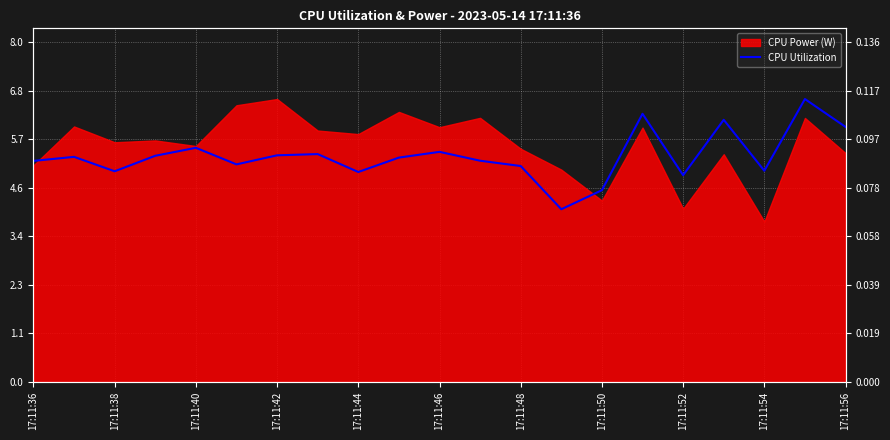

Where is the data nearest to the value 5?

17:11:54